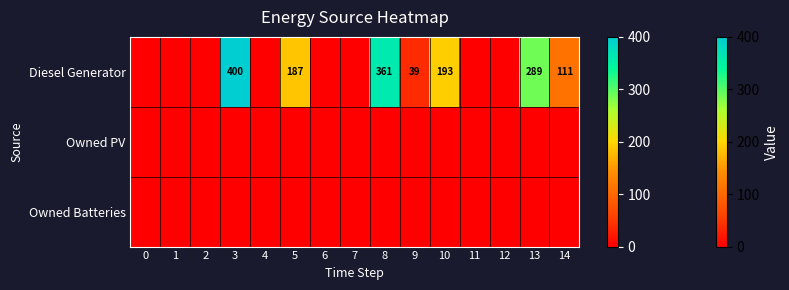

Which series has the largest total across all categories?

row_0